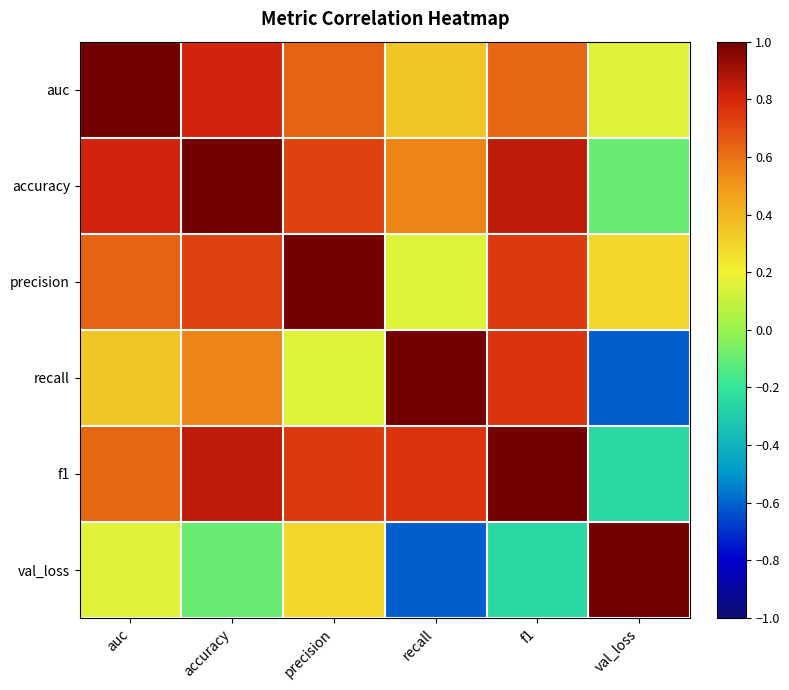

Rank the series by their maximum value, from highest to lowest.

auc, accuracy, precision, recall, f1, val_loss